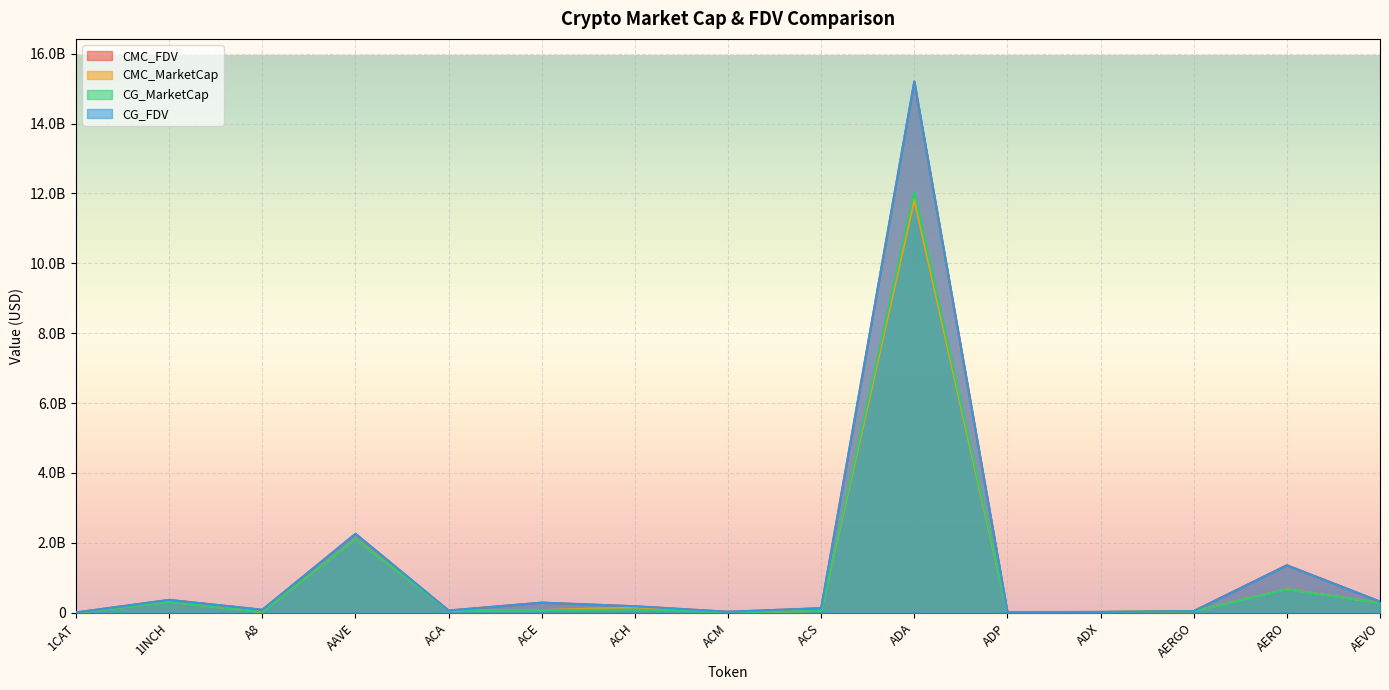

At which category is the sum across all series the highest?

ADA